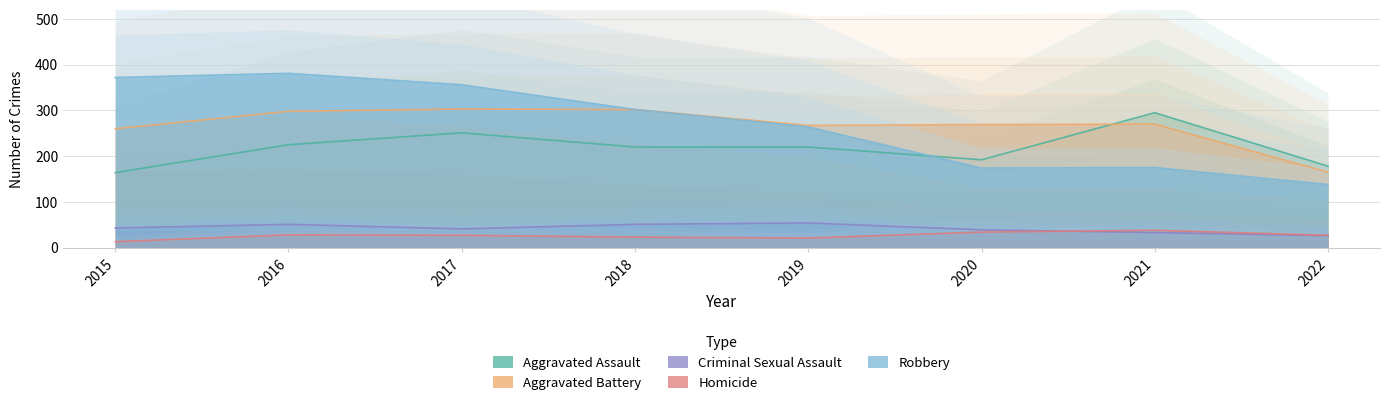

Reading left to right, extract all data points from this chart.

Aggravated Assault: 2015=164	2016=225	2017=251	2018=220	2019=220	2020=192	2021=295	2022=178
Aggravated Battery: 2015=260	2016=298	2017=303	2018=302	2019=267	2020=269	2021=270	2022=165
Criminal Sexual Assault: 2015=43	2016=51	2017=41	2018=51	2019=54	2020=39	2021=33	2022=26
Homicide: 2015=13	2016=28	2017=27	2018=23	2019=21	2020=34	2021=38	2022=27
Robbery: 2015=372	2016=381	2017=356	2018=302	2019=264	2020=174	2021=175	2022=138